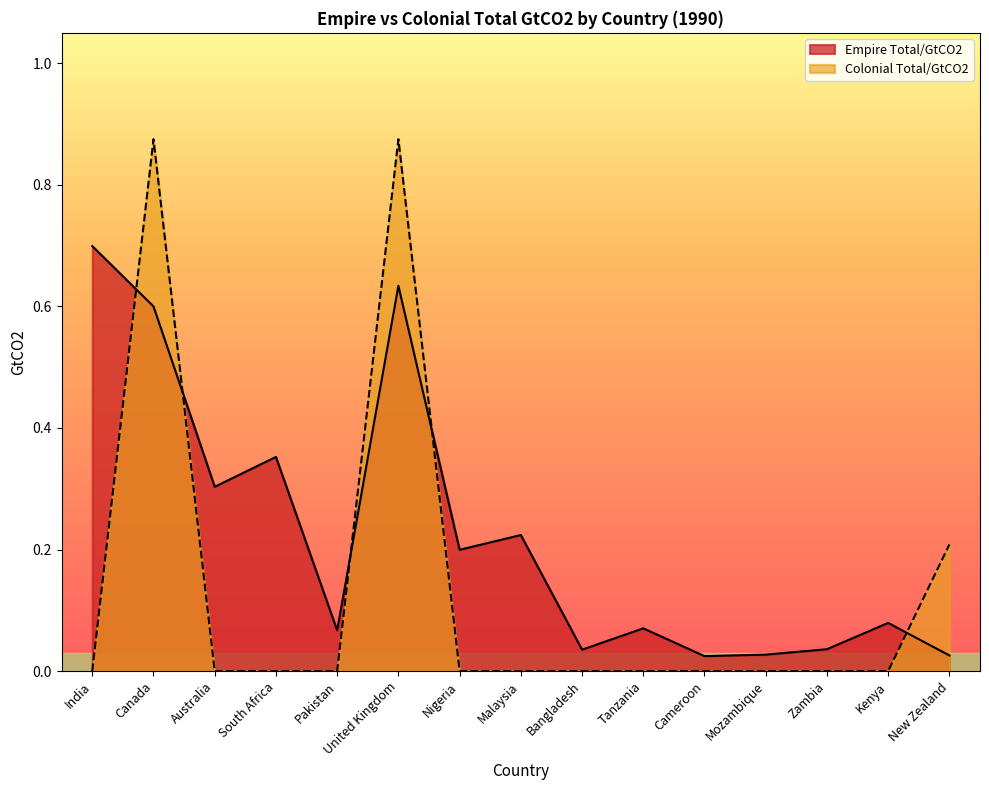

True or false: Empire Total/GtCO2 and Colonial Total/GtCO2 cross at least once.

True